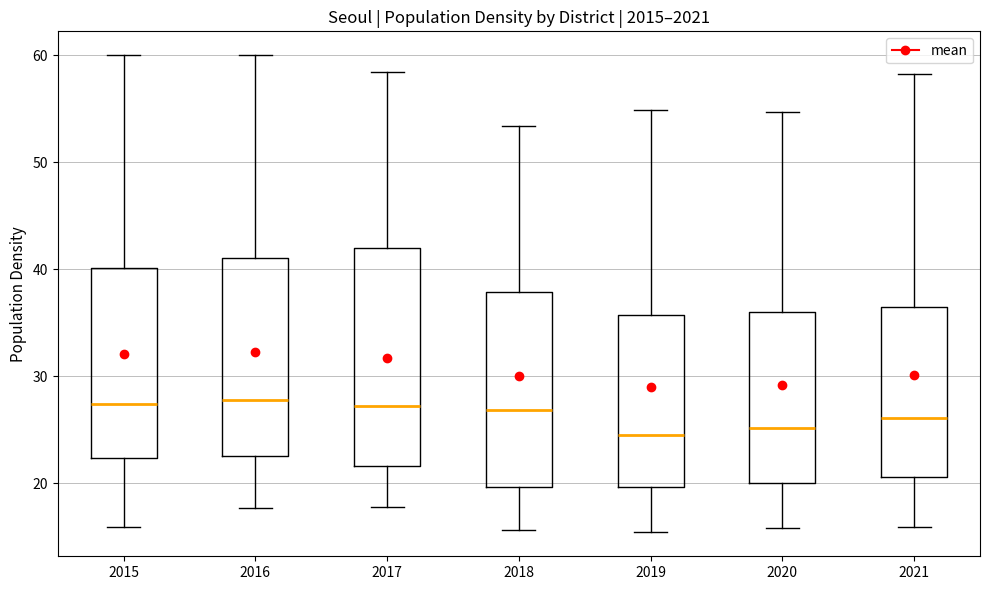

Reading left to right, read every box against the y-axis: the position of its median line, the range the box covers, and the ends of its whiskers. The values are not printed on the chart, so give them approximately, as read against the axis.

2015: median 27, box 22 to 40, whiskers 16 to 60
2016: median 28, box 23 to 41, whiskers 18 to 60
2017: median 27, box 22 to 42, whiskers 18 to 58
2018: median 27, box 20 to 38, whiskers 16 to 53
2019: median 25, box 20 to 36, whiskers 15 to 55
2020: median 25, box 20 to 36, whiskers 16 to 55
2021: median 26, box 21 to 37, whiskers 16 to 58